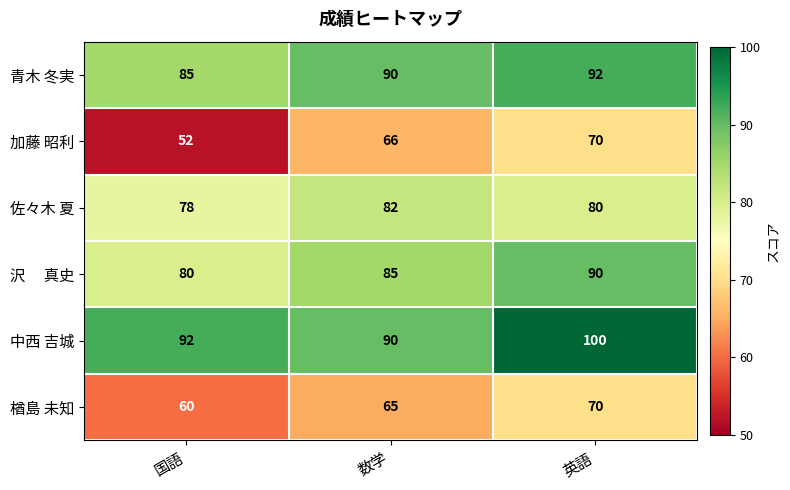

True or false: 中西 吉城 has a value of 92 at 国語.

True